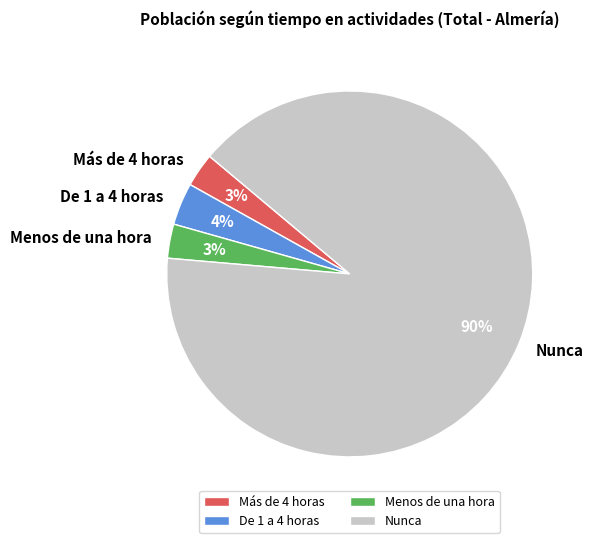

To the nearest percent, what is the difference between the largest and smallest slice percentages?

87%